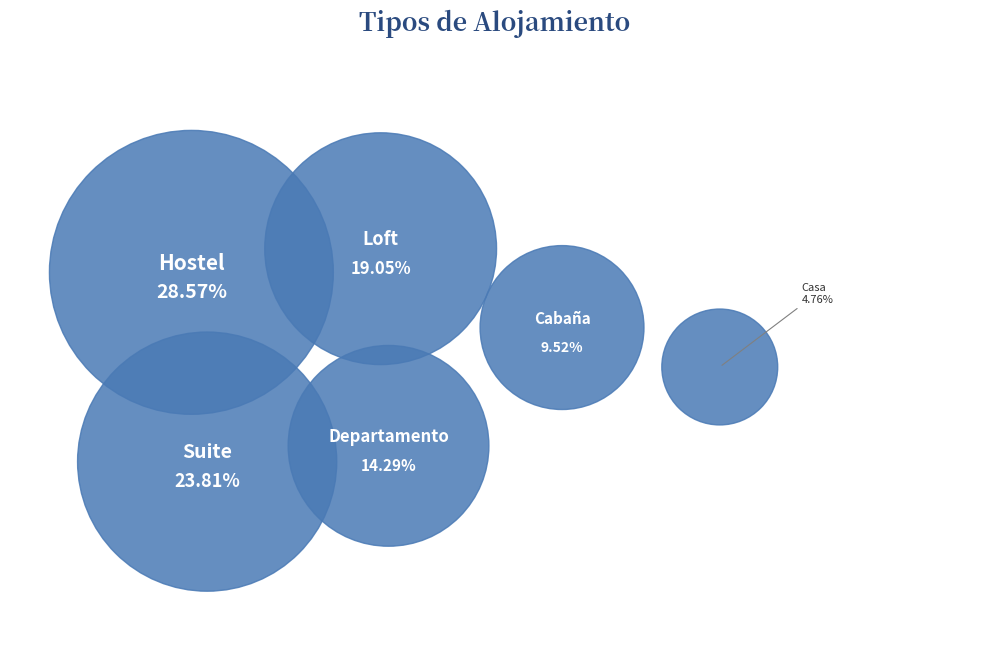

Does any single category account for the majority?

No